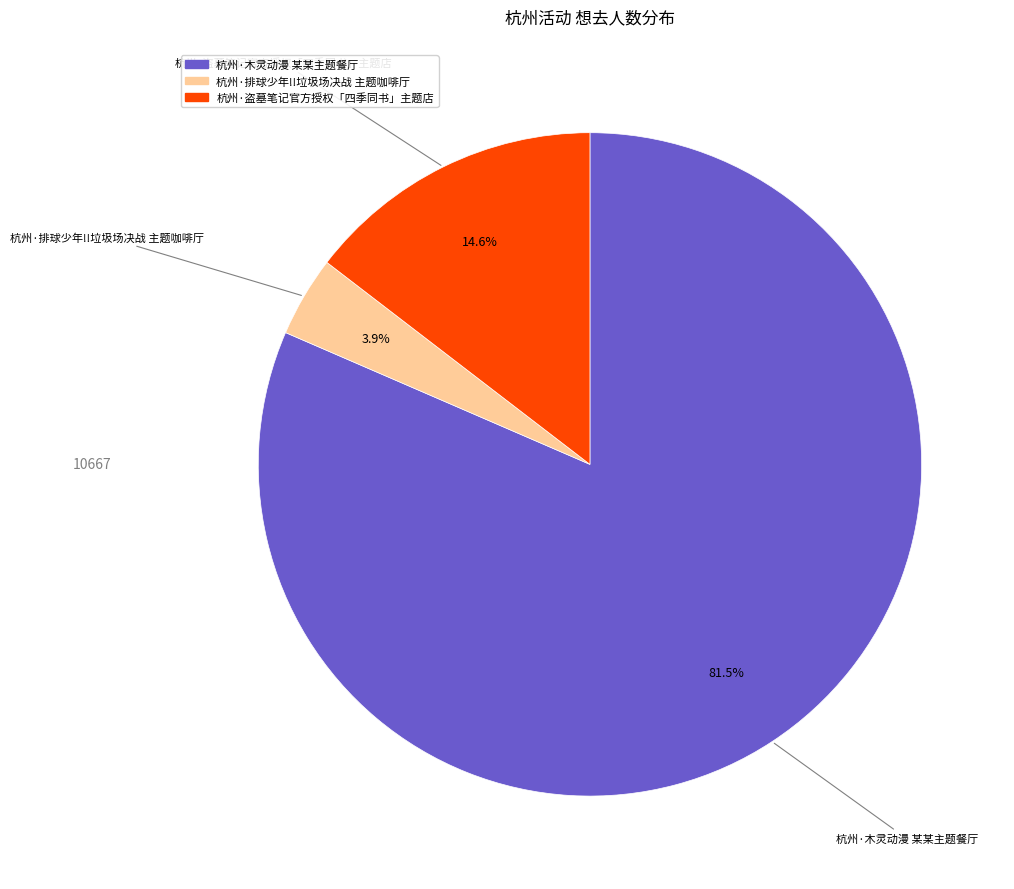

Which has a higher value, 杭州·排球少年!!垃圾场决战 主题咖啡厅 or 杭州·盗墓笔记官方授权「四季同书」主题店?

杭州·盗墓笔记官方授权「四季同书」主题店